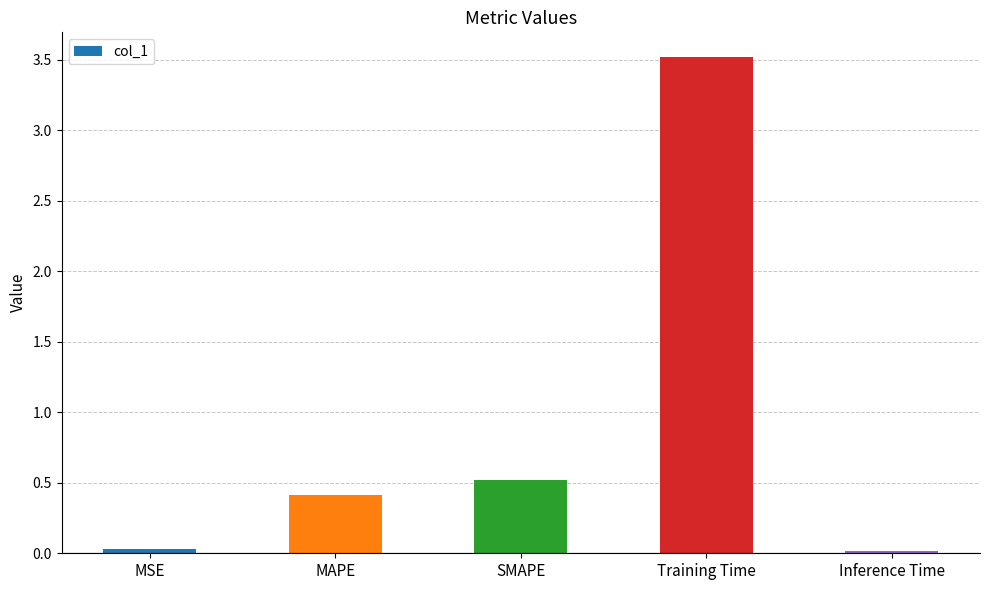

The chart shows a value of 6.1 at Training Time. True or false?

False